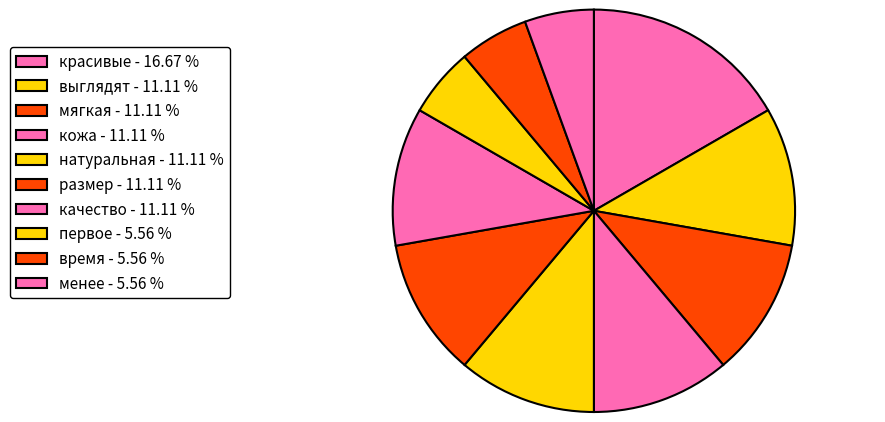

To the nearest percent, what is the combined percentage of красивые and первое?

22%